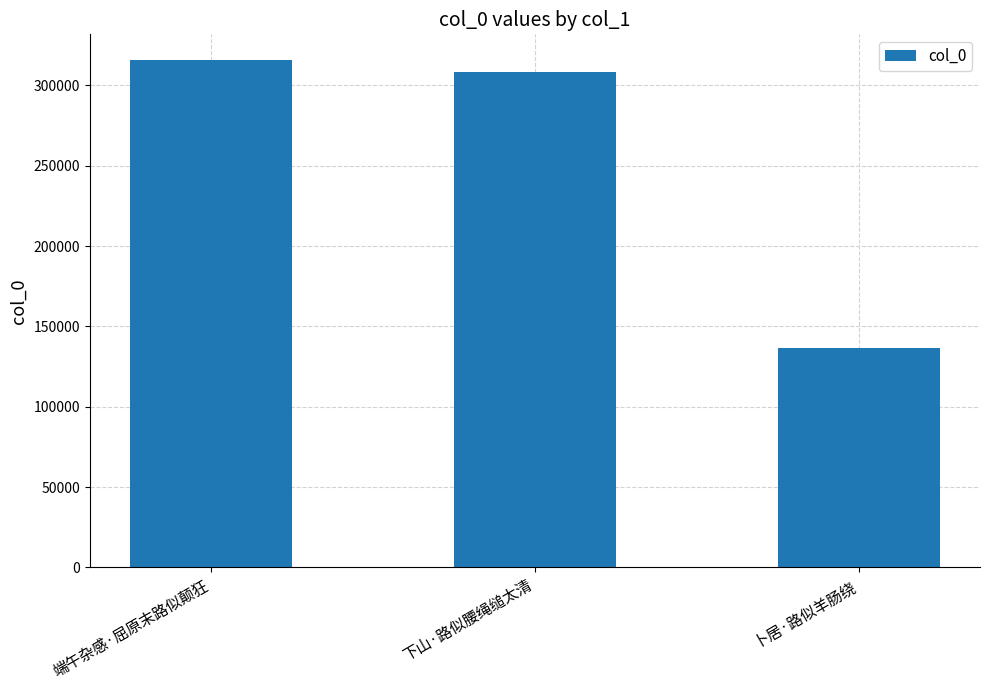

List the labels in order of value, smallest first.

卜居·路似羊肠绕, 下山·路似腰绳缒太清, 端午杂感·屈原末路似颠狂